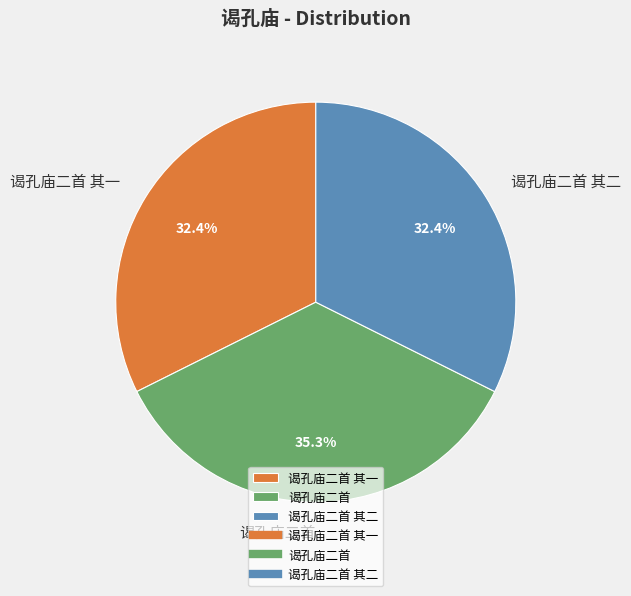

How much of the chart is everything except 谒孔庙二首 其二?

67.6%